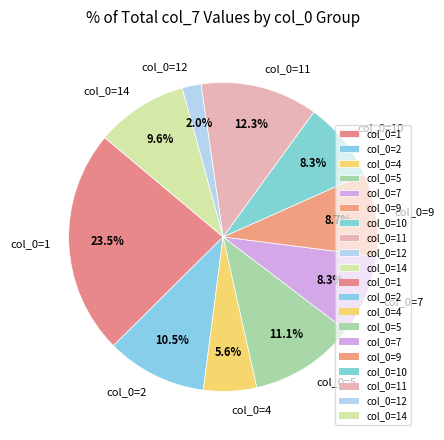

Is col_0=9 the majority of the pie?

No